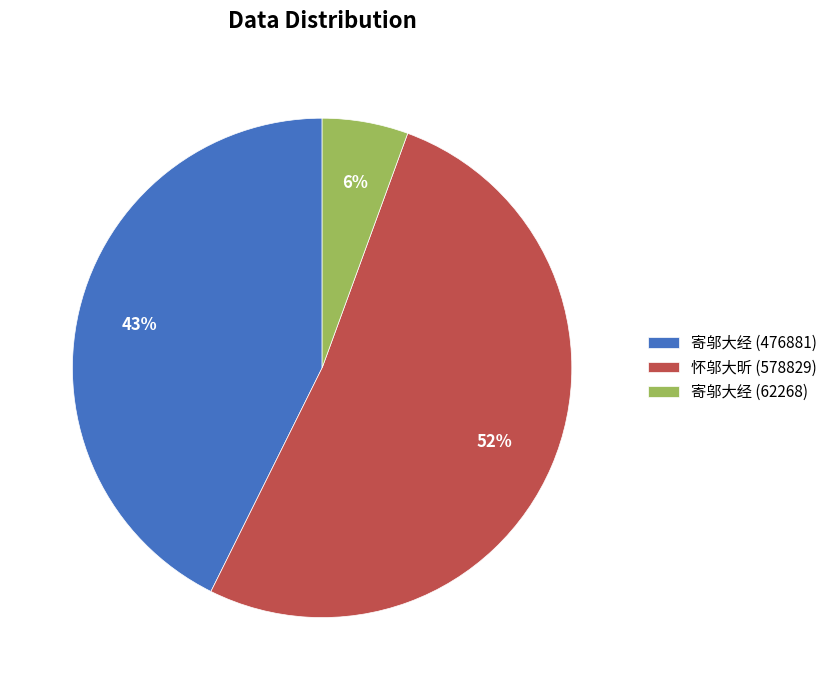

To the nearest percent, what is the average slice percentage?

33%